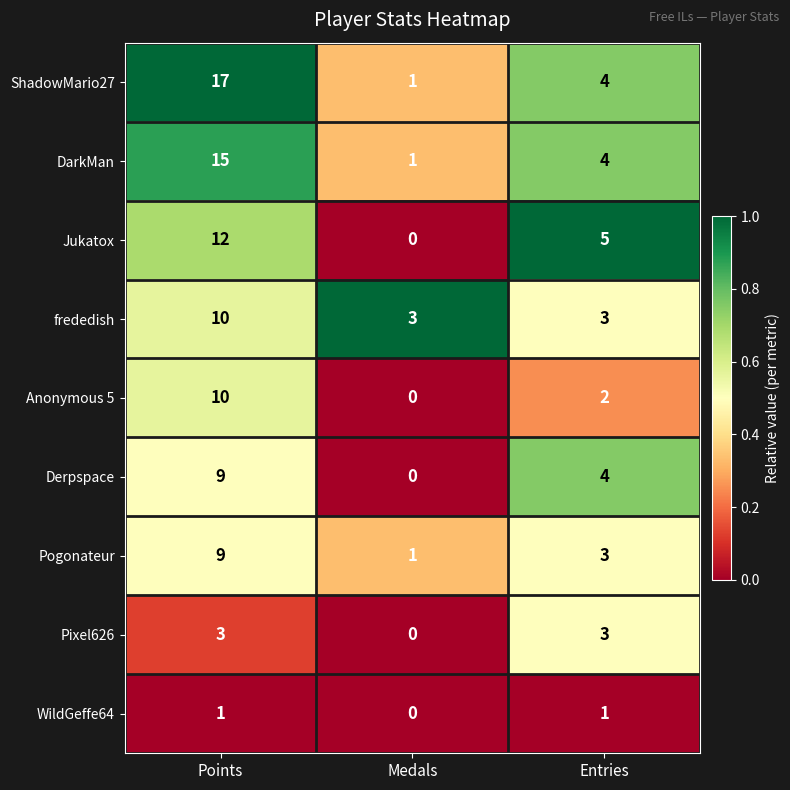

Which category has the highest value across all series?

Points